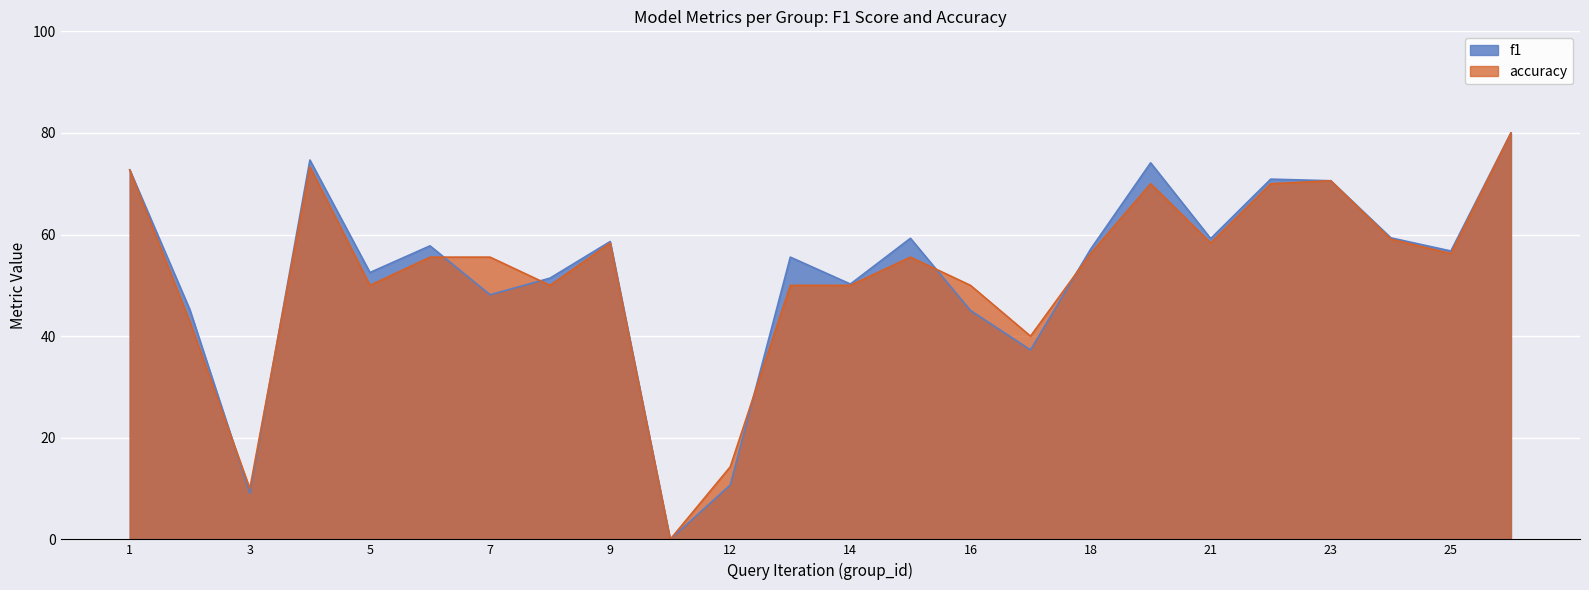

How many positive values does the accuracy series have?

23